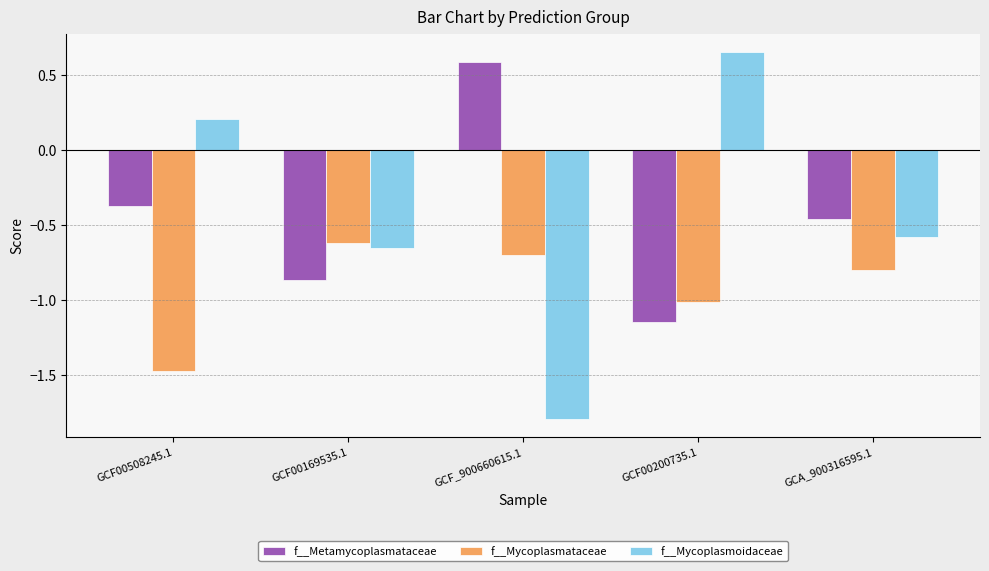

What position from the left is GCF00508245.1?

1